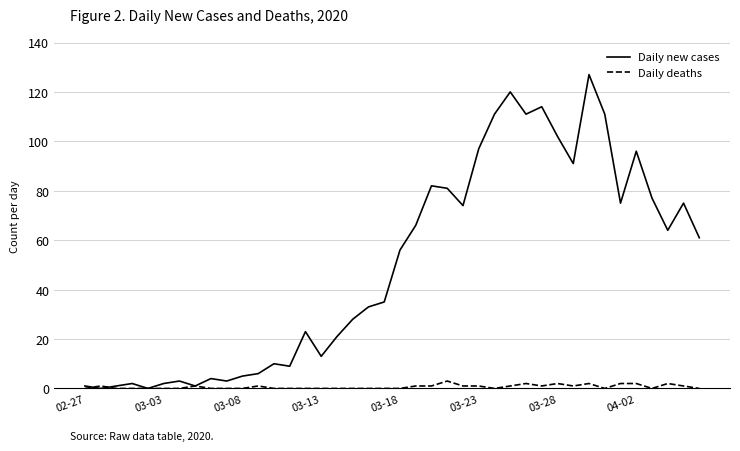

Which series has the largest total across all categories?

Daily new cases